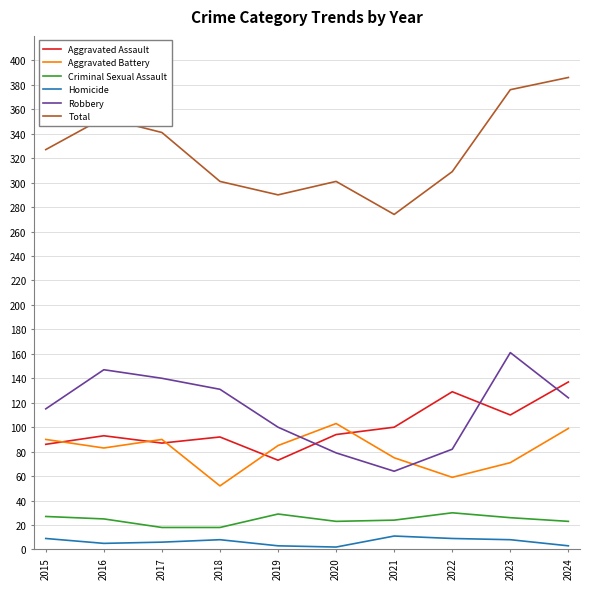

What is the spread (max minus min) of values at 2016?

348